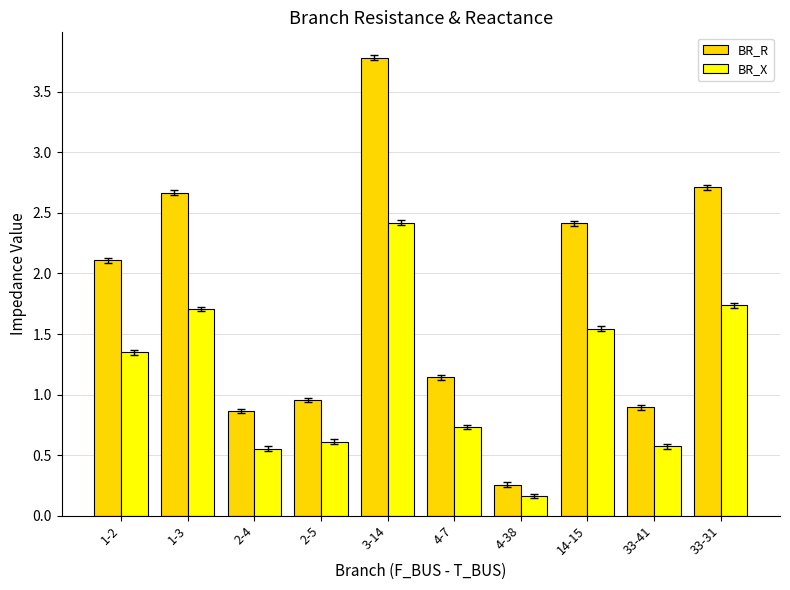

True or false: BR_R has a value of 0.6 at 4-7.

False